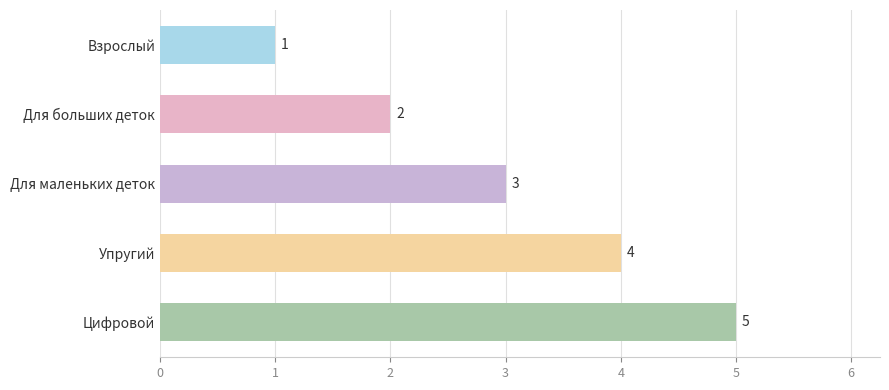

What is the change in value from Для больших деток to Для маленьких деток?

+1